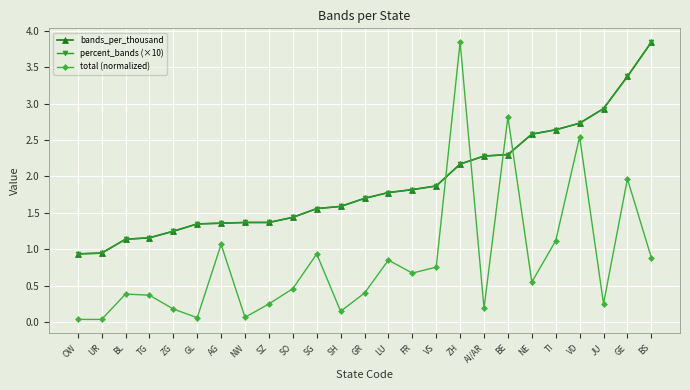

Does the chart have visible grid lines?

Yes